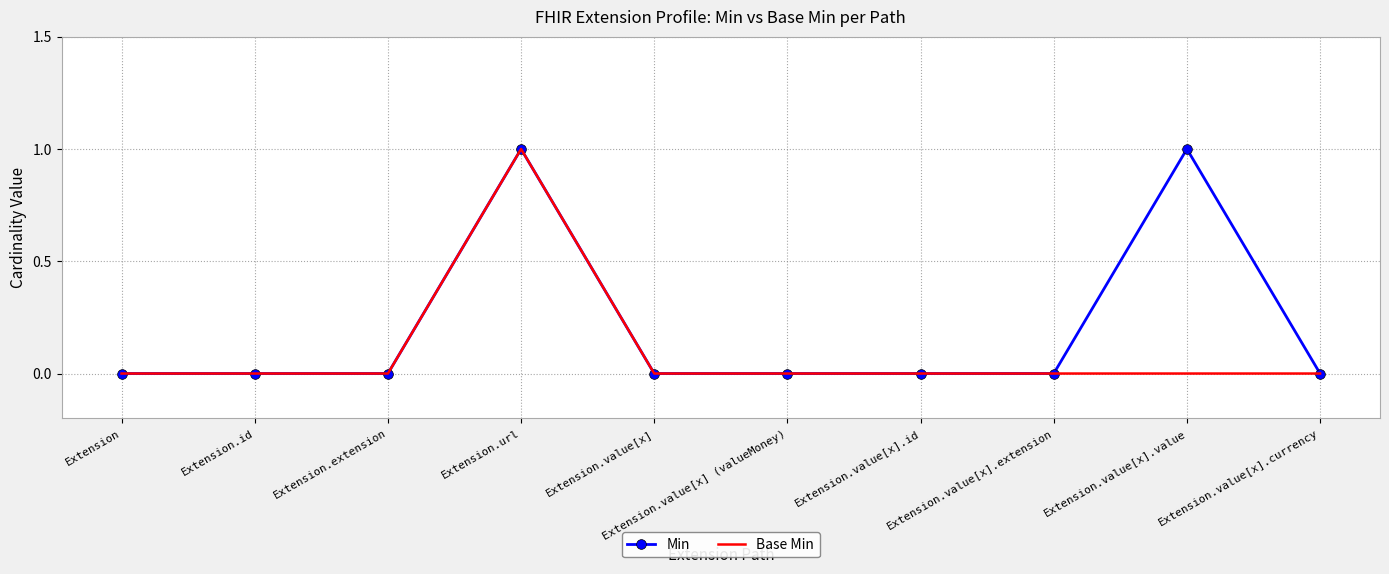

Count the Min values in the range 0 to 1.

10